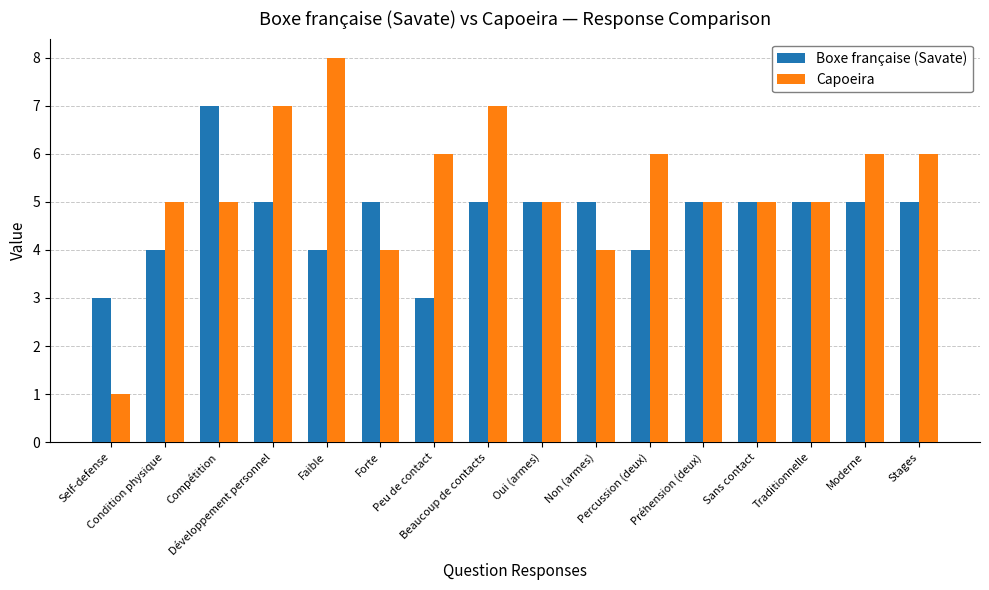

List the series in order of their peak value, highest first.

Capoeira, Boxe française (Savate)